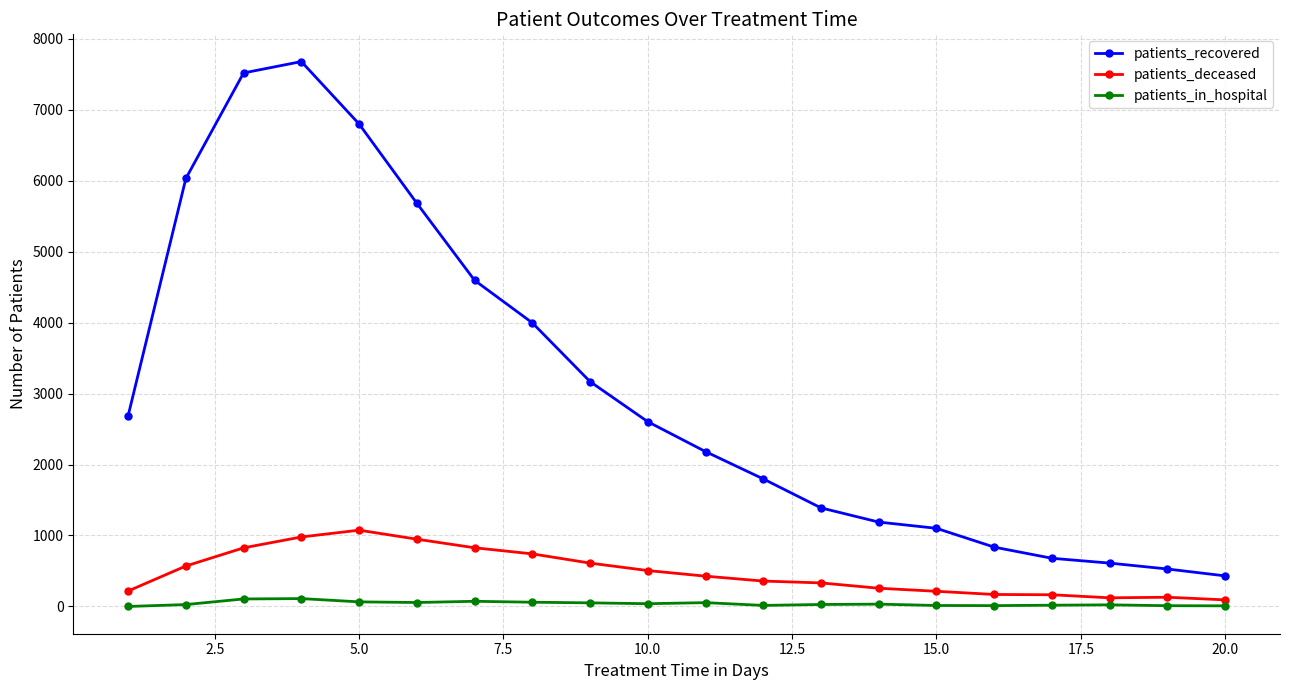

True or false: patients_in_hospital has more than 2 points higher than both neighbors.

True